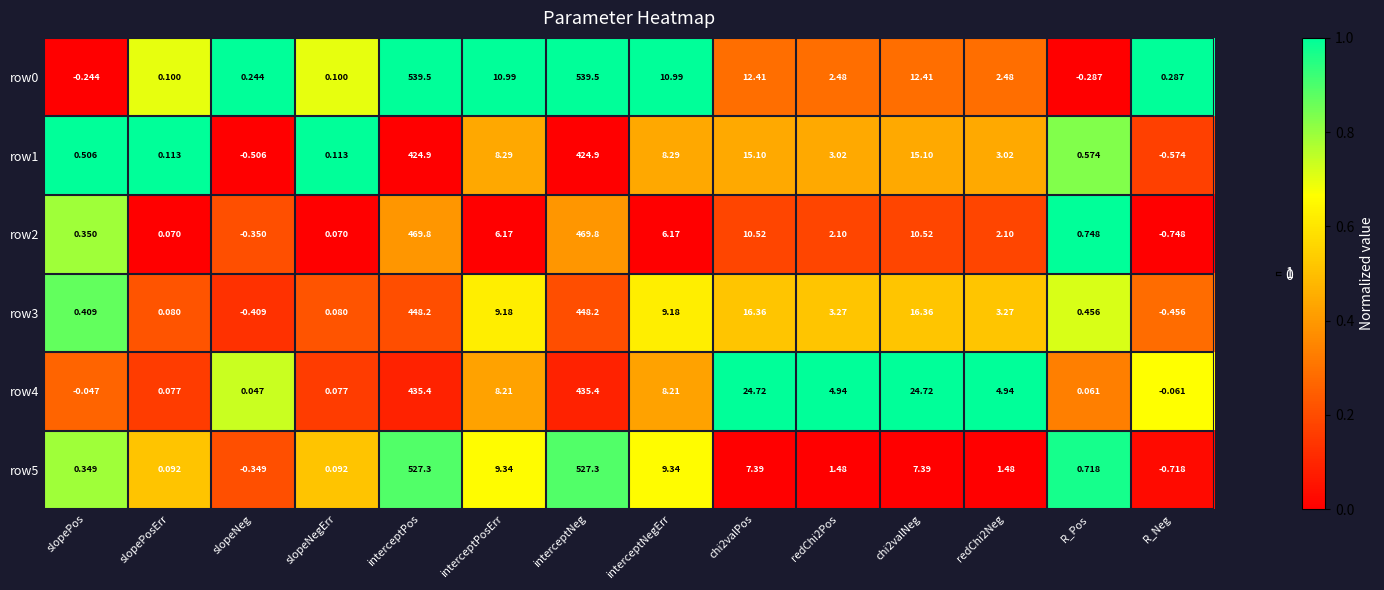

Count the number of data series in this chart.

6